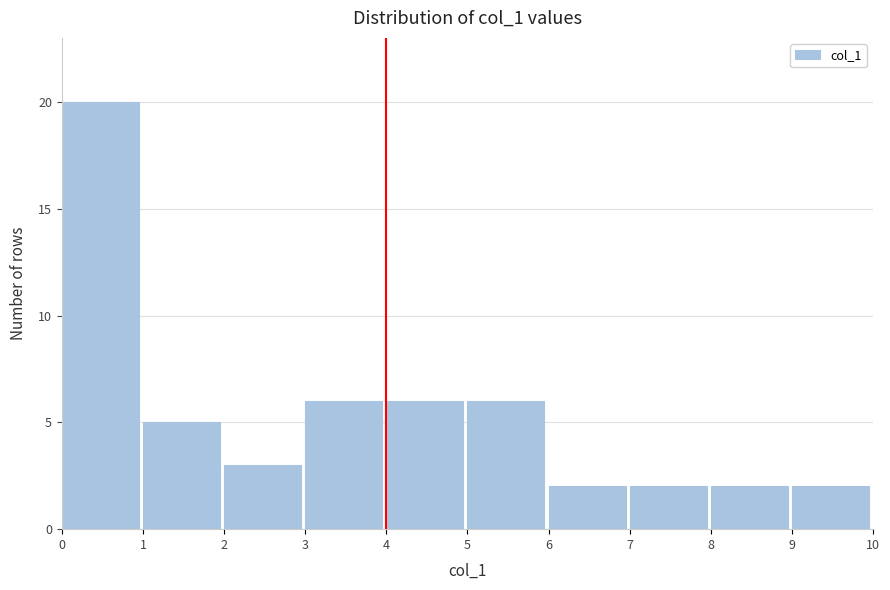

Reading left to right, transcribe this chart: for each bar, give the range it covers on the x-axis and its height. The values are not printed on the chart, so give them approximately, as read against the axis.

0 to 1: 20
1 to 2: 5
2 to 3: 3
3 to 4: 6
4 to 5: 6
5 to 6: 6
6 to 7: 2
7 to 8: 2
8 to 9: 2
9 to 10: 2